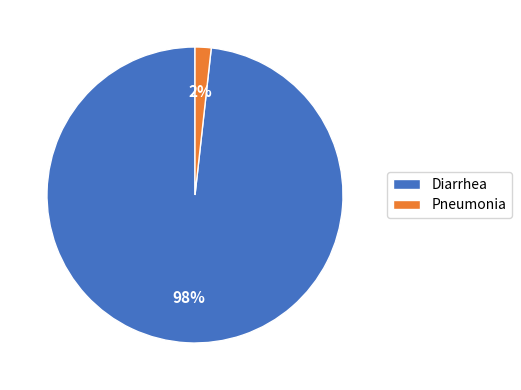

Combined, do Pneumonia and Diarrhea account for over 50%?

Yes